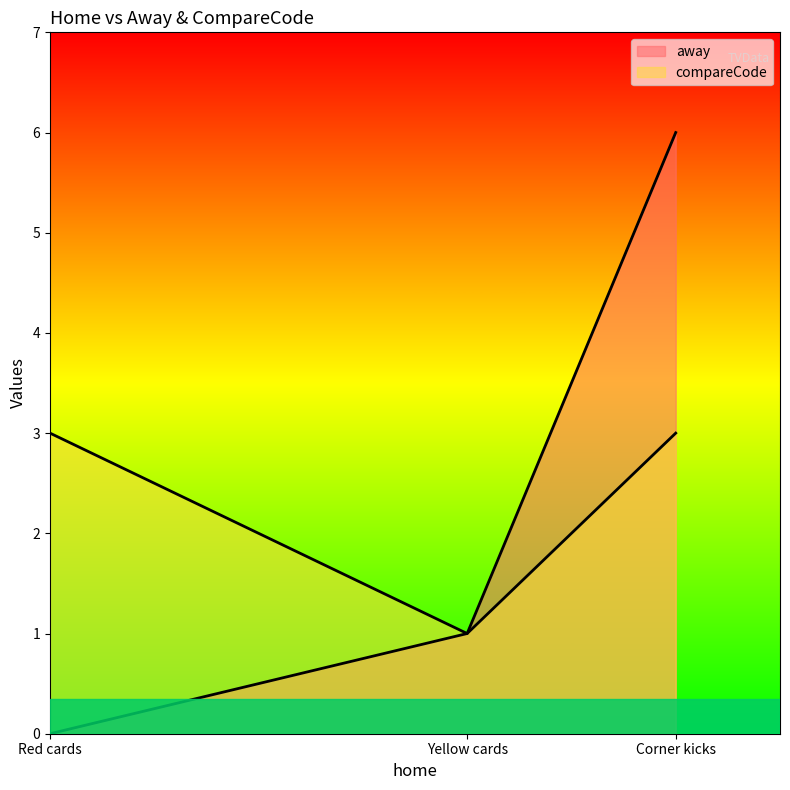

Which category has the highest value across all series?

Corner kicks